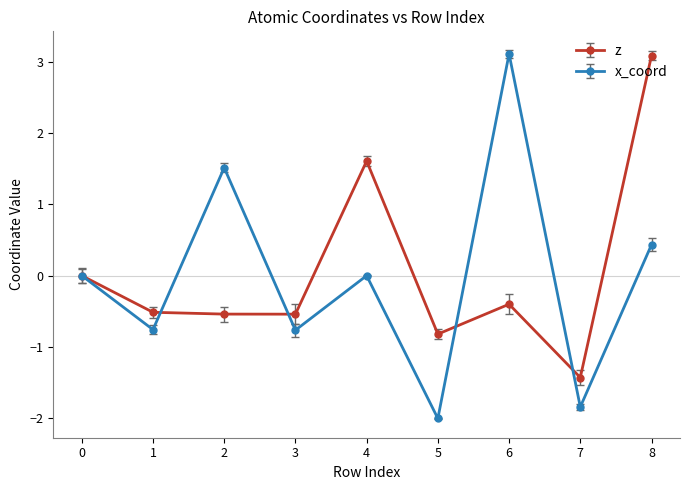

Count the number of categories in the chart.

9